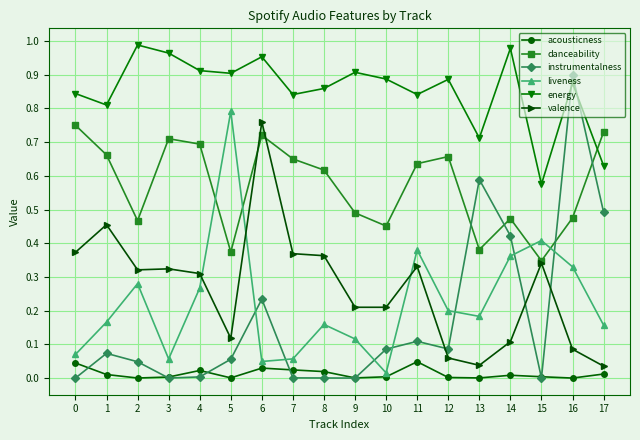

True or false: valence has a value of 0.1 at 5.

True